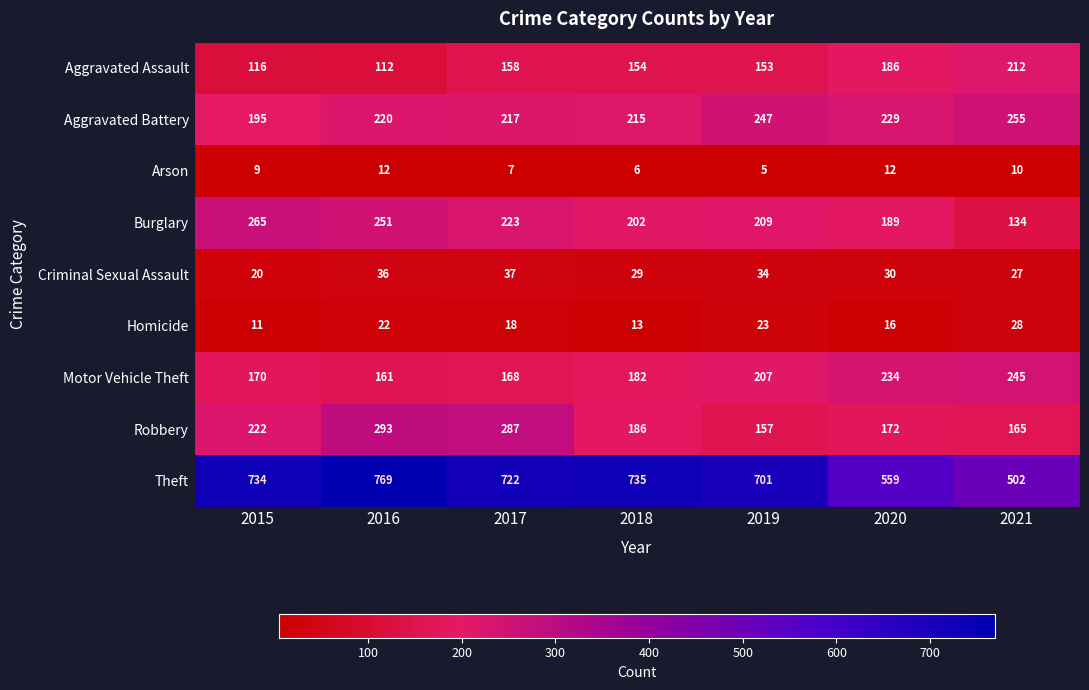

Between 2015 and 2019, which series saw the biggest shift?

Robbery